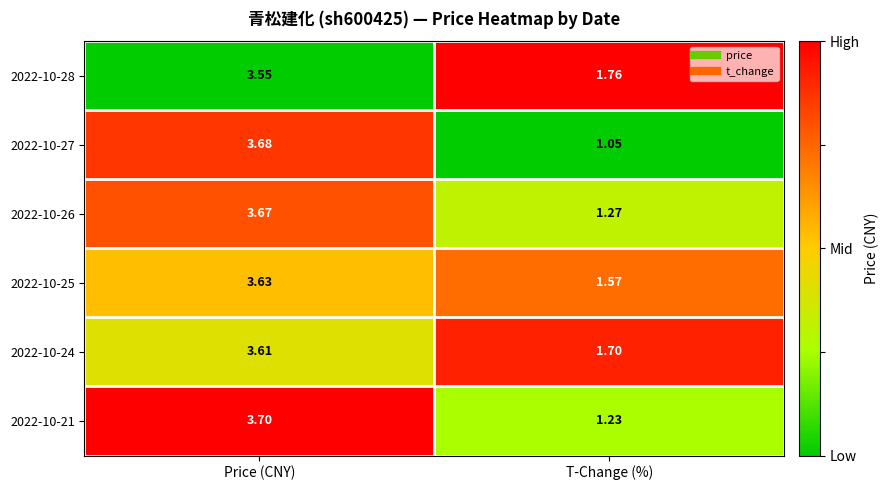

At which category is the sum across all series the highest?

Price (CNY)